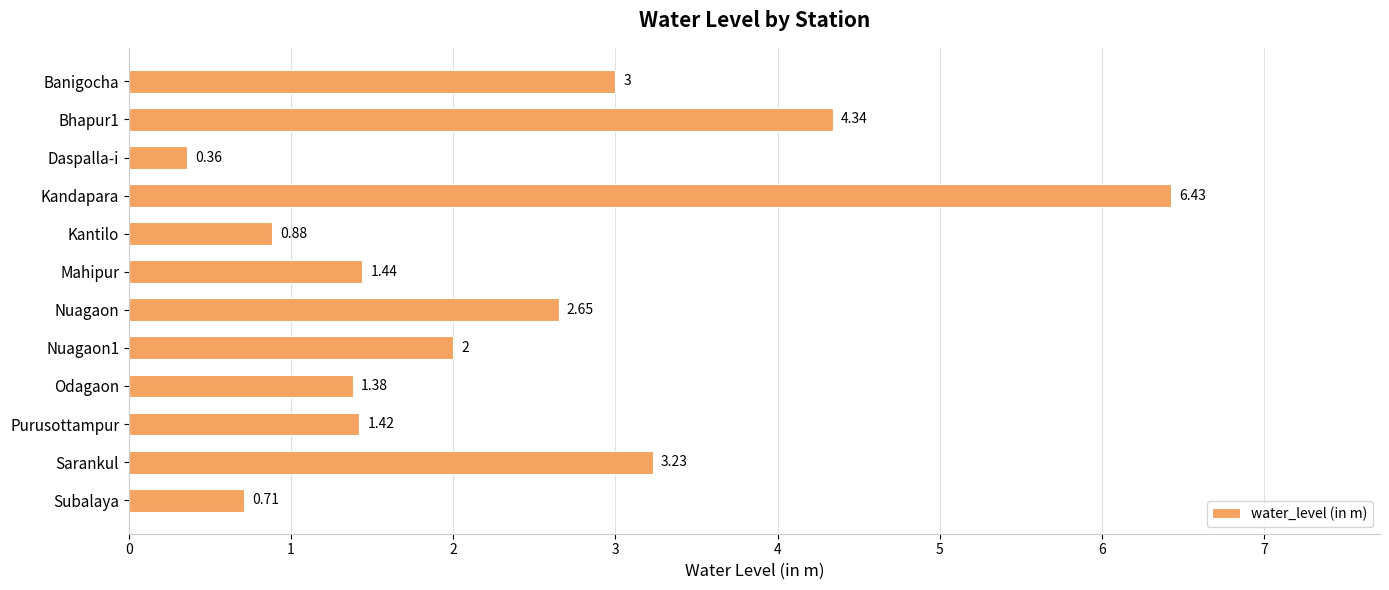

Which label corresponds to the largest value in the chart?

Kandapara